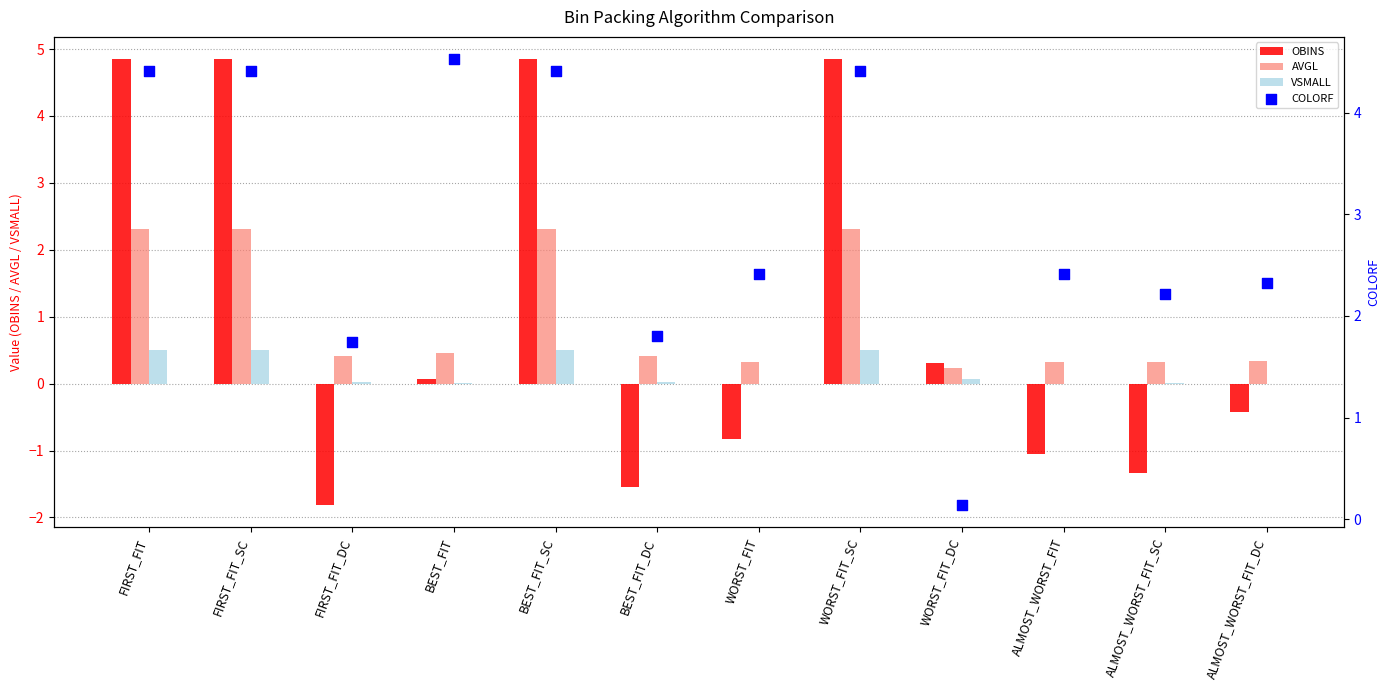

What is the total value across all series at FIRST_FIT?

12.1